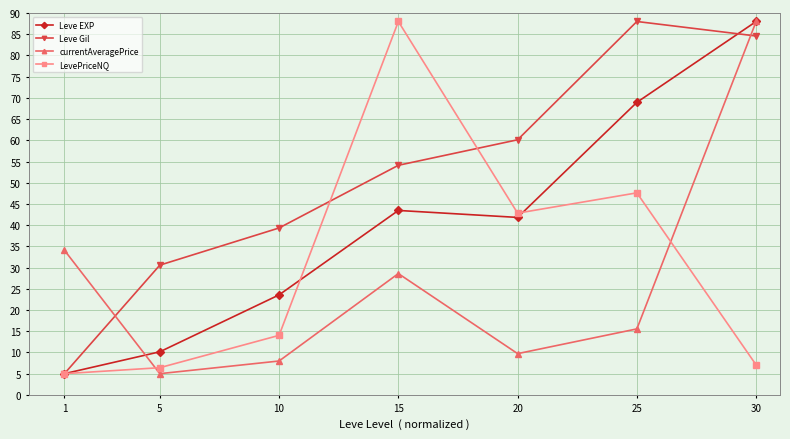

True or false: Leve Gil and currentAveragePrice intersect in this chart.

True